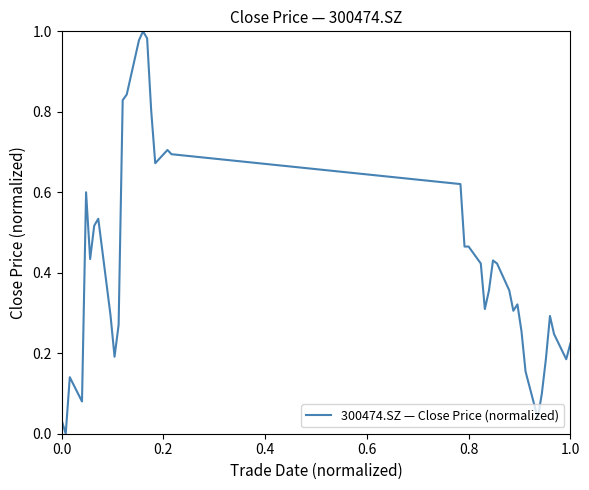

How many lines are shown in the chart?

1